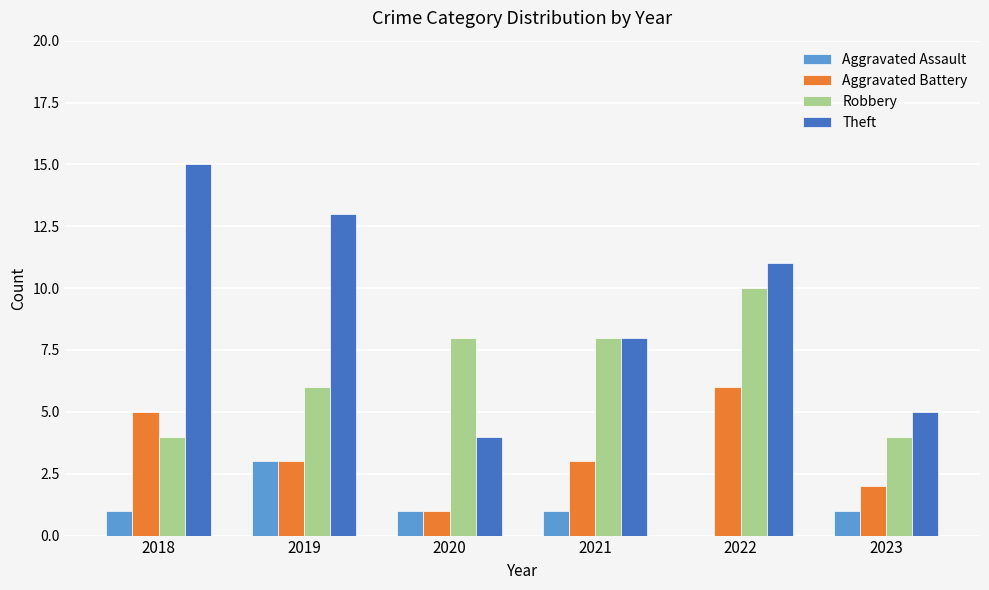

How many groups of bars are there?

6